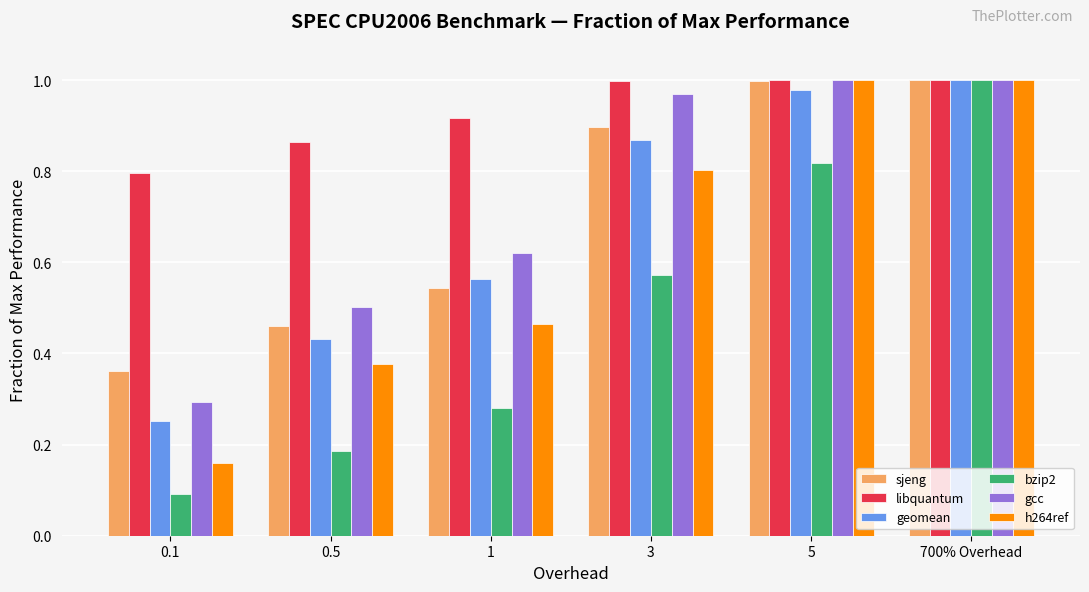

The value of sjeng at 3 is 0.9. True or false?

True